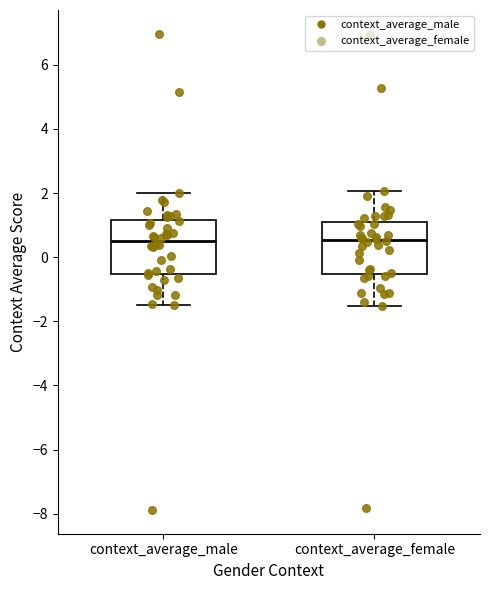

Where does the median line of the box for context_average_female sit on the y-axis? The values are not printed on the chart, so give them approximately, as read against the axis.

0.6